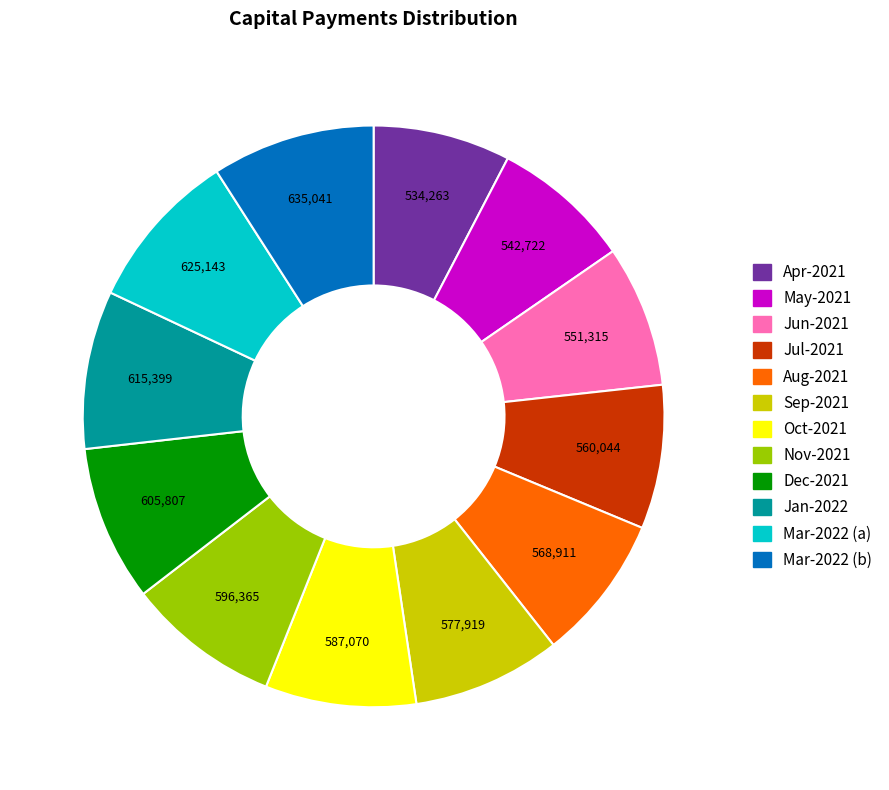

Combined, do Aug-2021 and Jun-2021 account for over 50%?

No